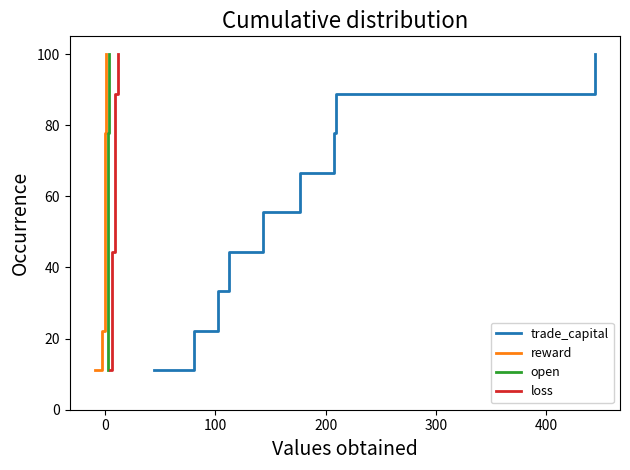

What is the highest value of the trade_capital series?

100.0